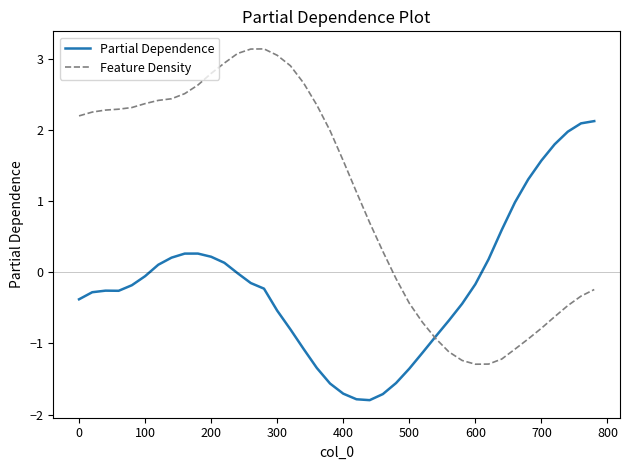

List the series in order of their peak value, highest first.

Feature Density, Partial Dependence